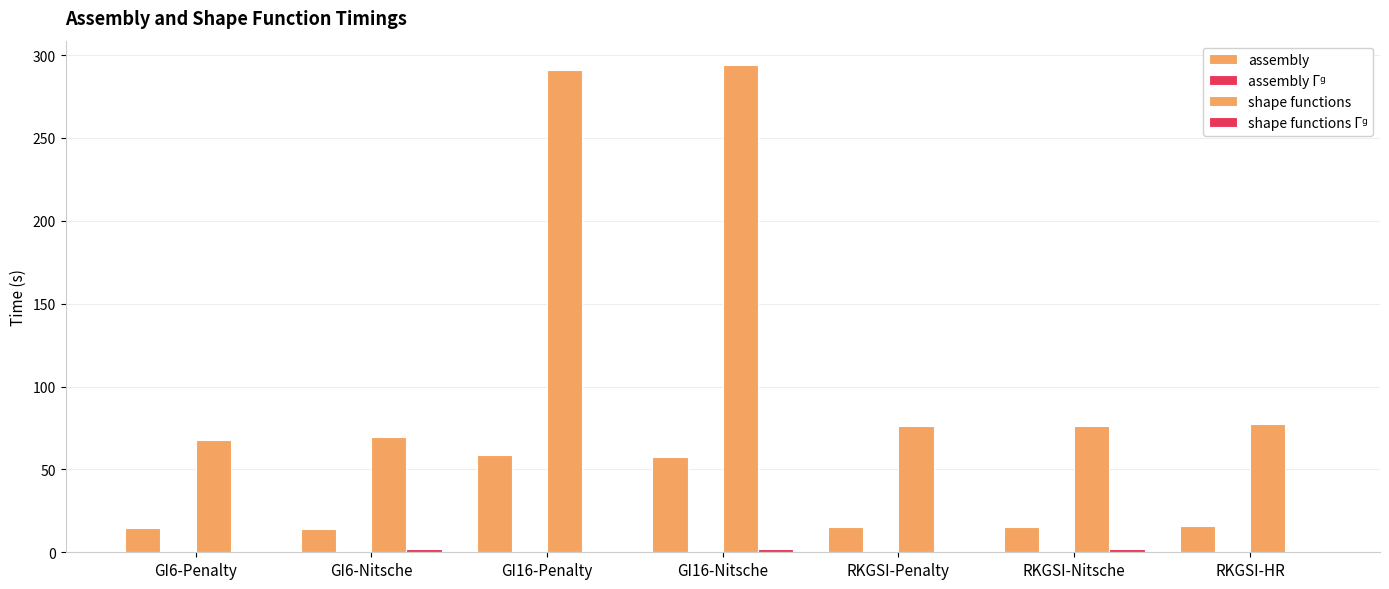

Count the number of categories in the chart.

7